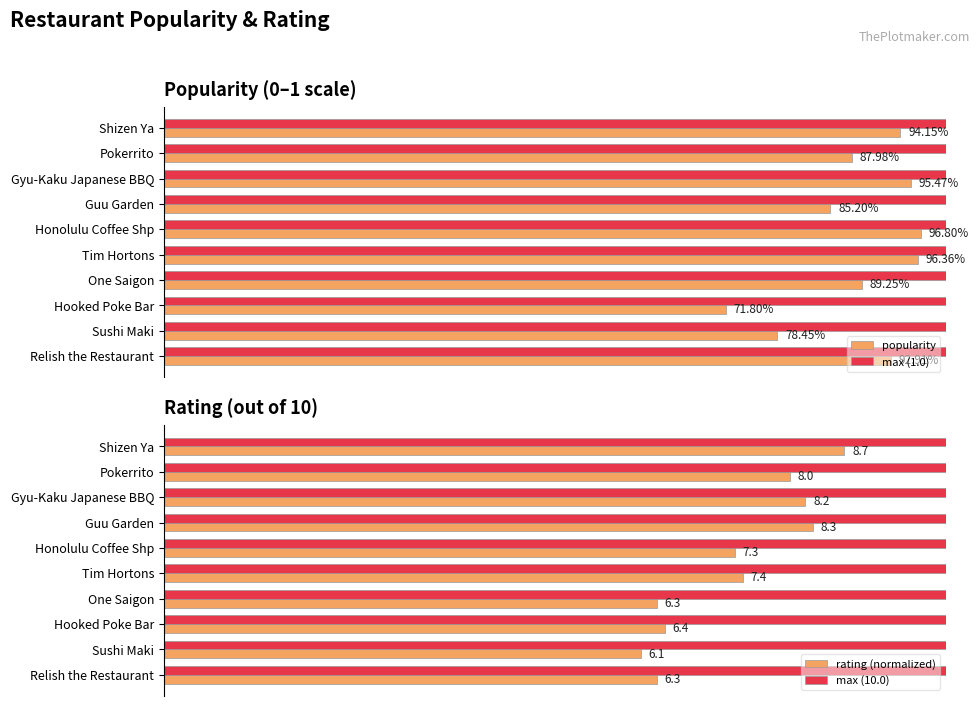

Are the bars grouped side by side (vs. stacked)?

Yes